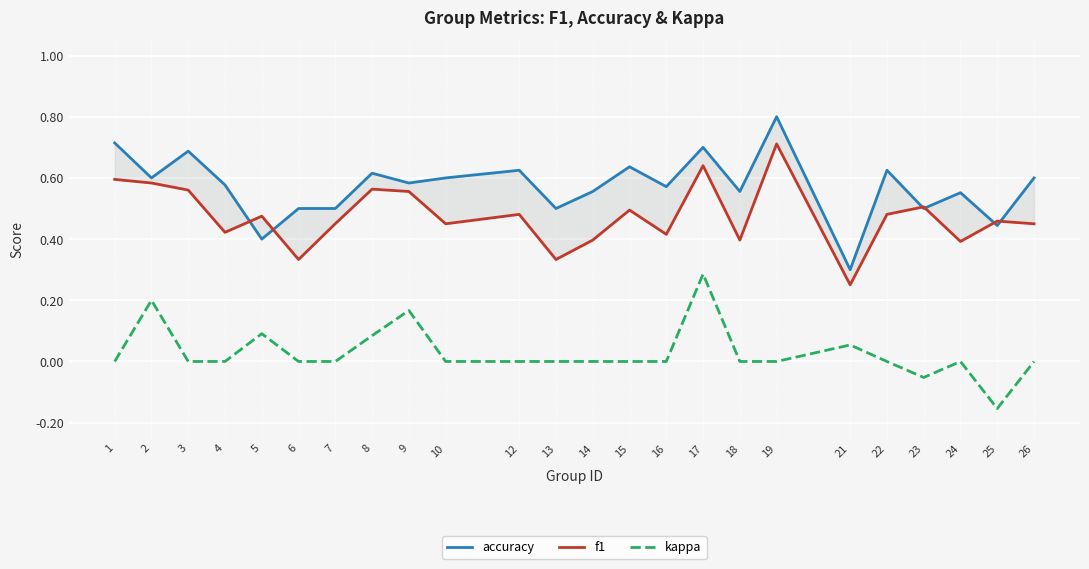

What is the difference between the second highest and minimum values in the kappa series?

0.4